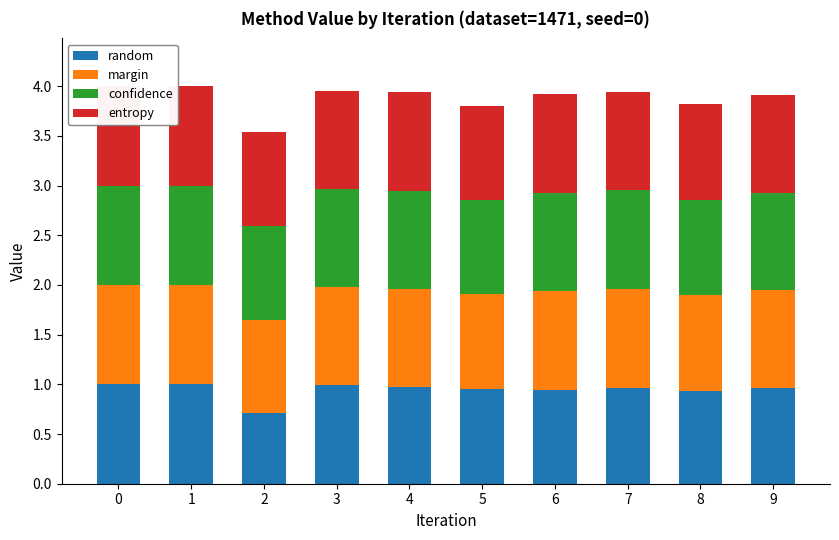

Where is random nearest to the value 0?

2